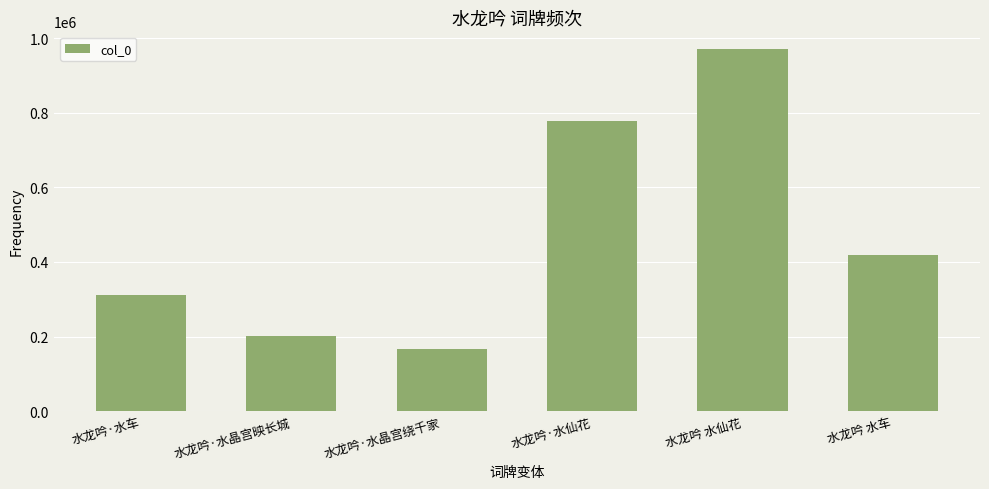

What is the value of the 5th bar from the left?

970172